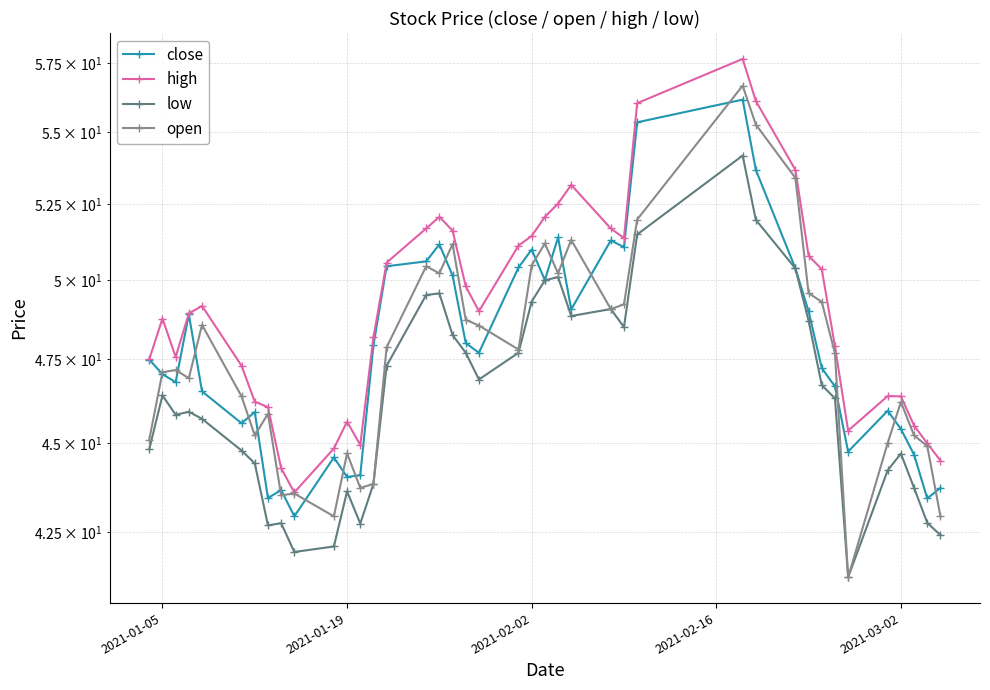

Which series has the largest range (max minus min)?

open